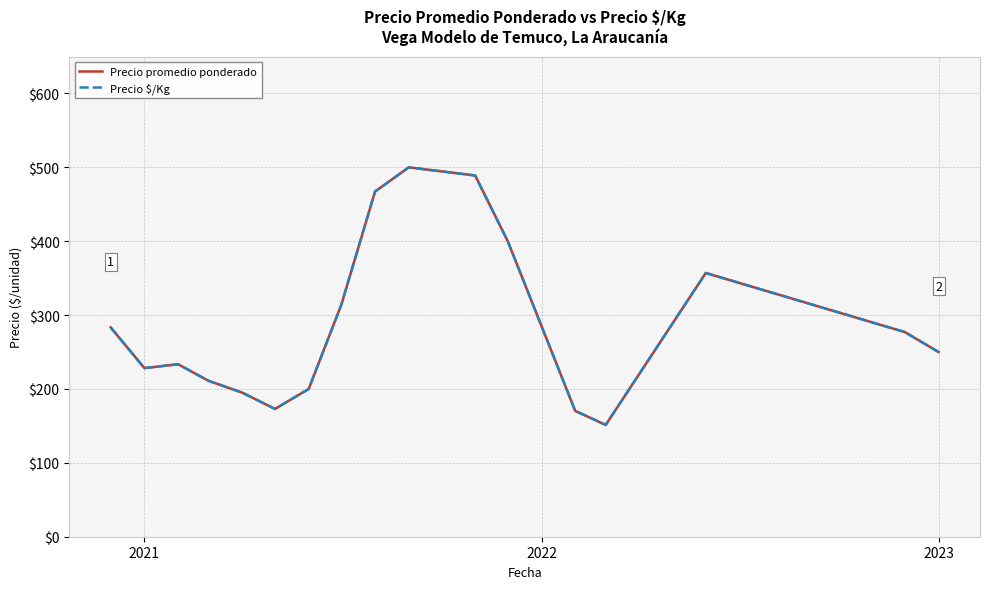

Is this an area chart (filled region under the line)?

No